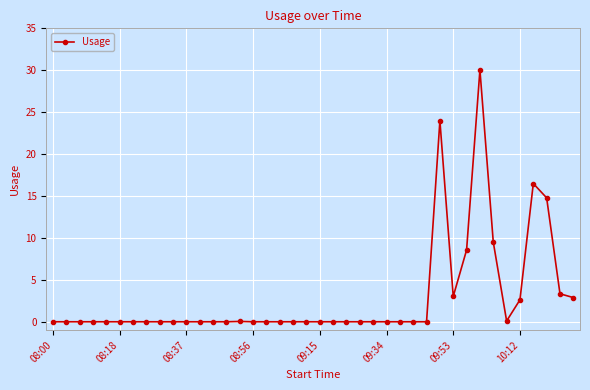

True or false: there are more than 0 points higher than both neighbors.

True